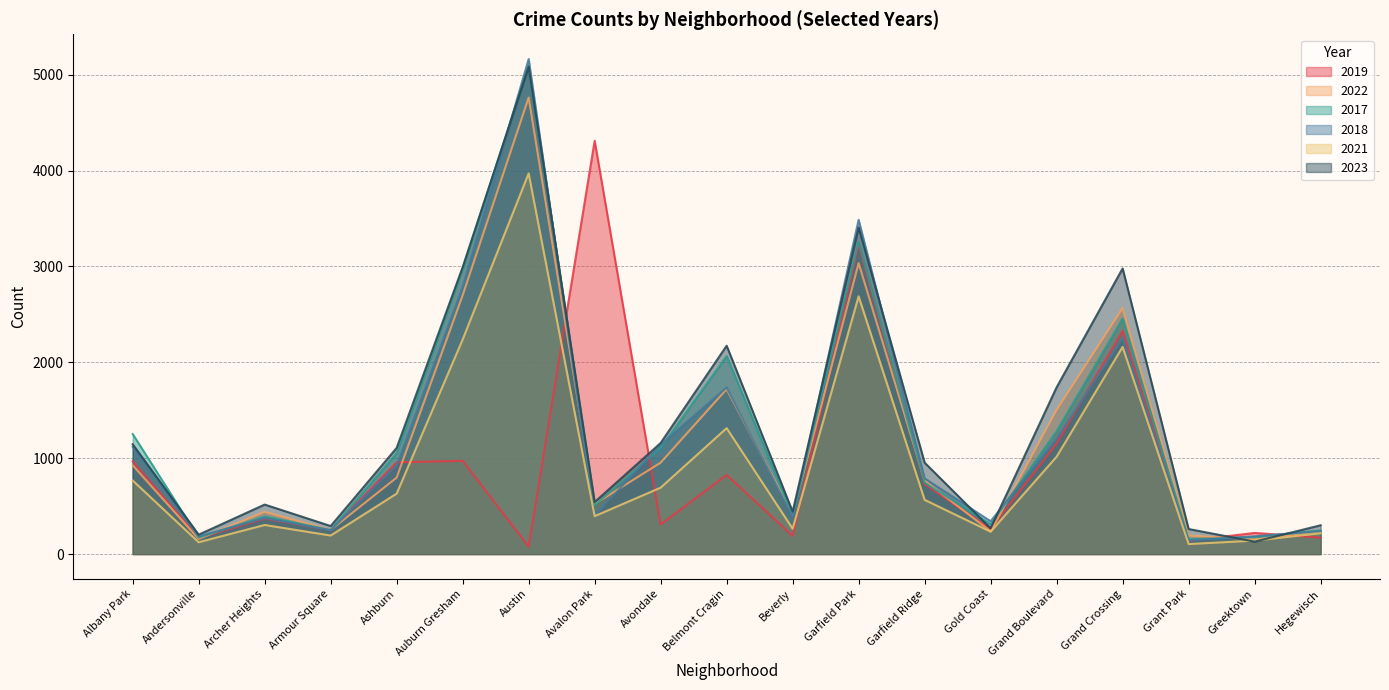

In 2021, how many points are higher than both neighbors (excluding endpoints)?

5